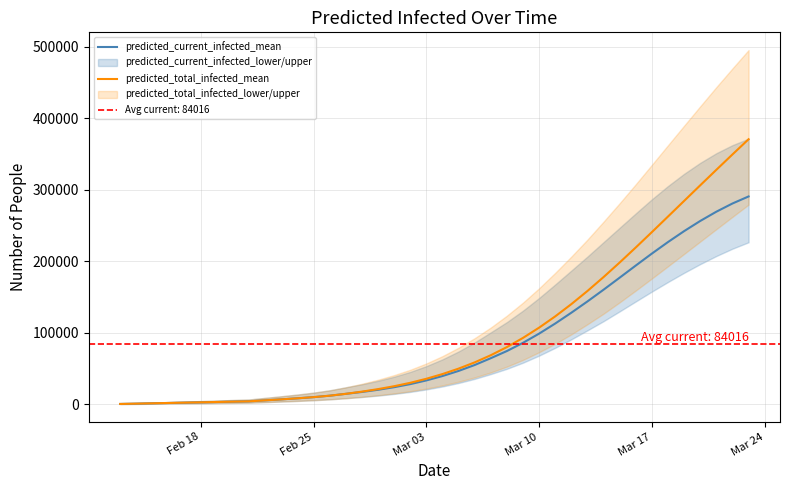

What is the value of the predicted_current_infected_mean point at the 19th from the left?

28196